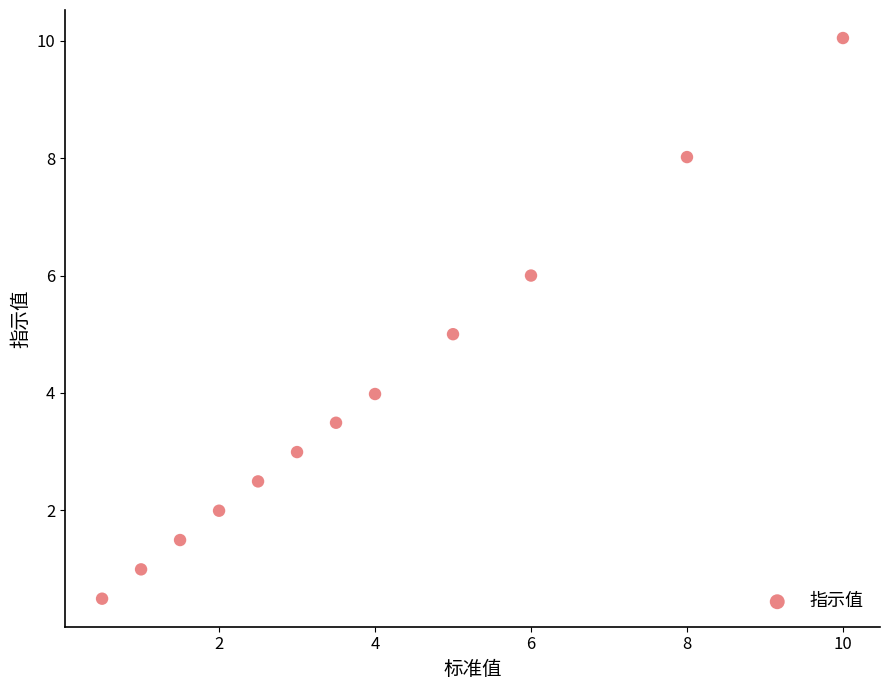

What is the range of X values (max minus min)?

9.5